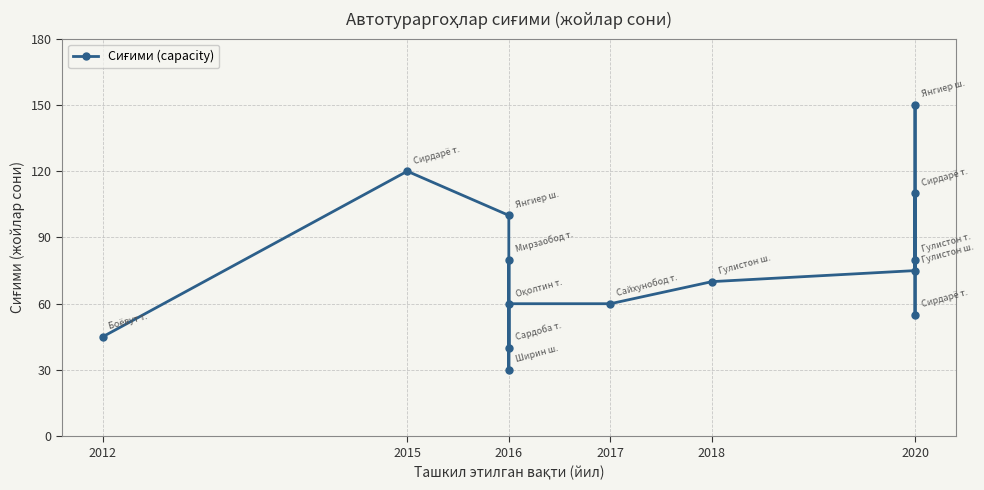

What is the difference between the values at 2018 and 2020?

10